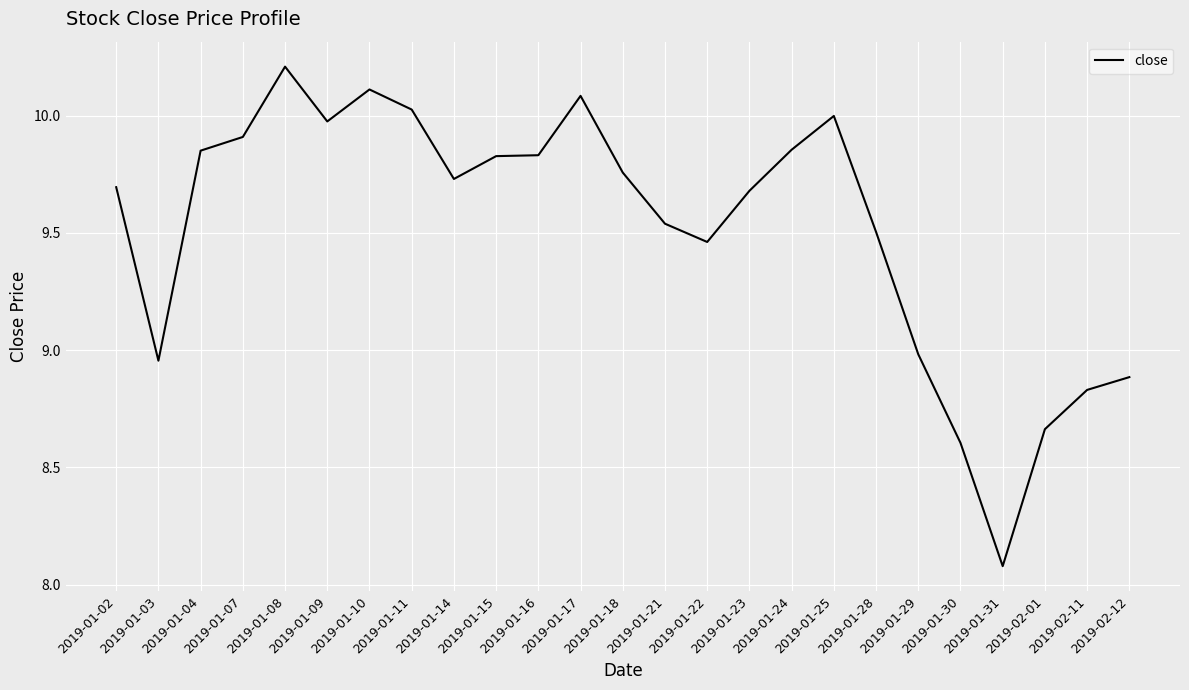

What is the difference between the maximum and minimum values?

2.1